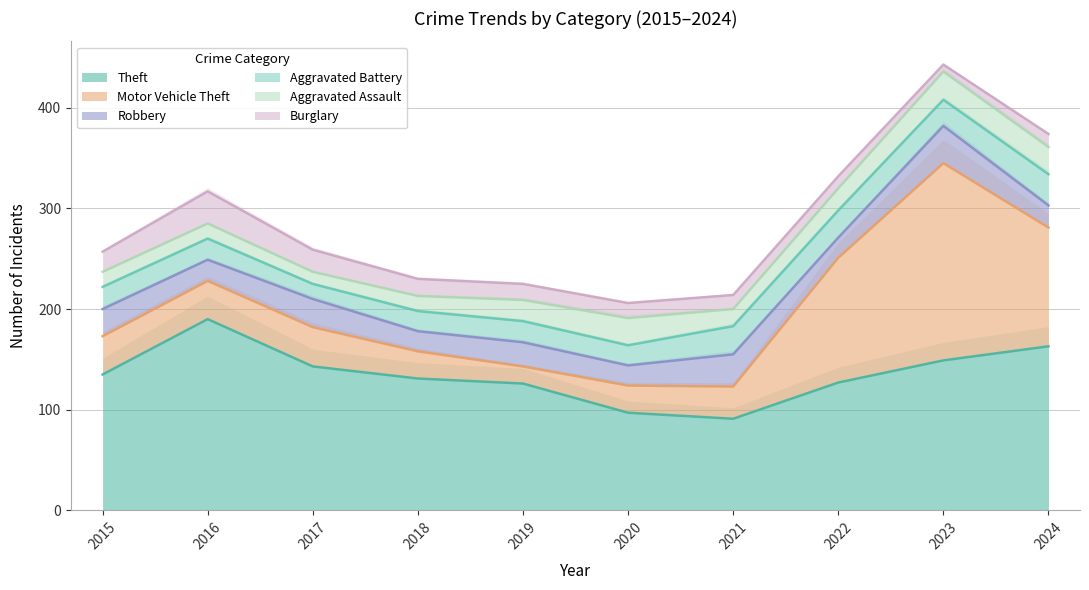

At which label does Aggravated Assault first exceed 21?

2020